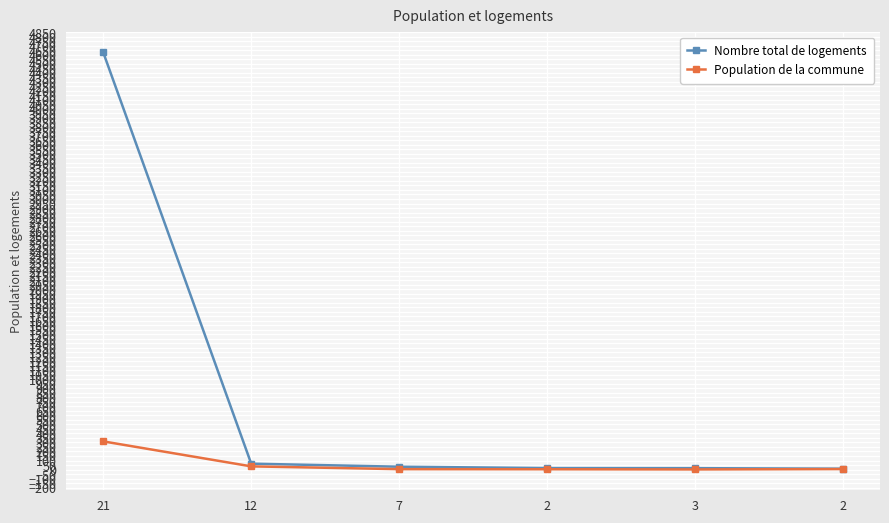

What is the label of the 6th point from the left?

2